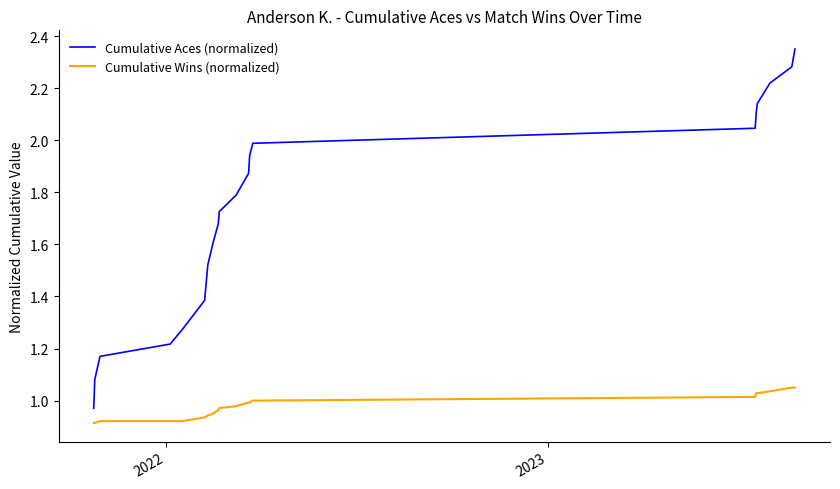

True or false: Cumulative Aces (normalized) and Cumulative Wins (normalized) cross at least once.

False